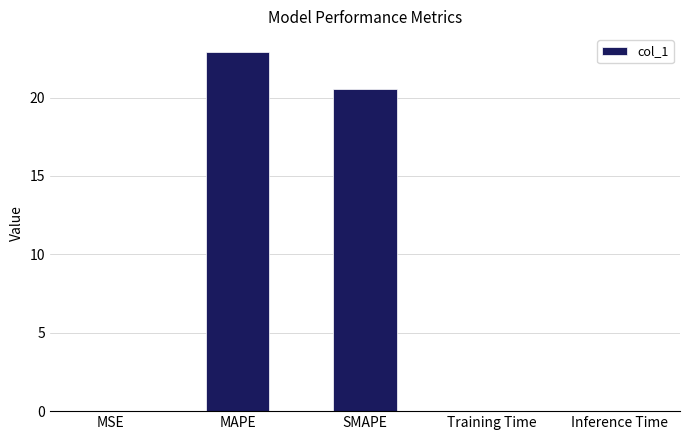

What is the sum of all values?

43.5